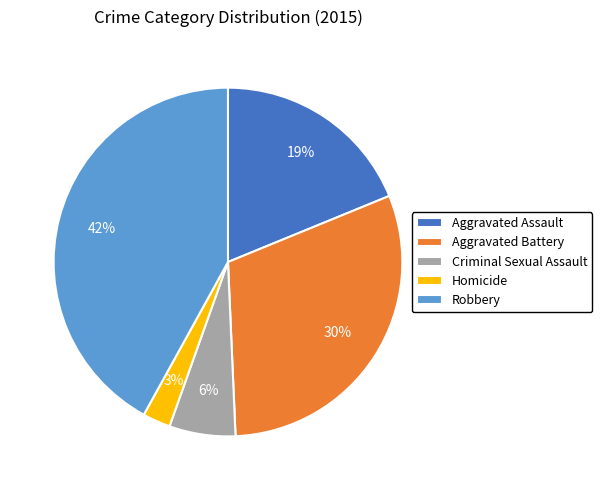

Count the number of slices in the pie.

5